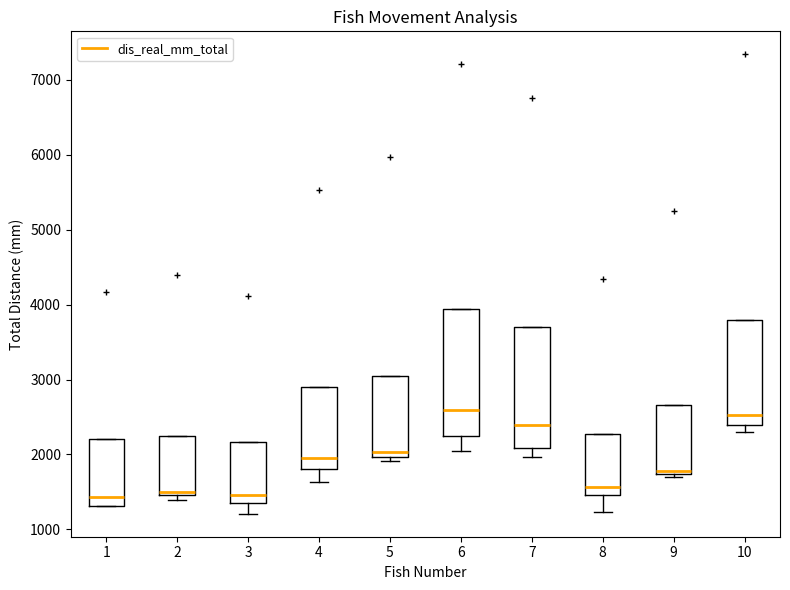

Reading left to right, transcribe this box plot: for each box, give where its median line is, the range the box spans, and where its two whiskers end, as read against the y-axis. The values are not printed on the chart, so give them approximately, as read against the axis.

1: median 1400, box 1300 to 2200, whiskers 1300 to 2200
2: median 1500 (just above the box's lower edge), box 1500 to 2200, whiskers 1400 to 2200
3: median 1500, box 1300 to 2200, whiskers 1200 to 2200
4: median 1900, box 1800 to 2900, whiskers 1600 to 2900
5: median 2000 (just above the box's lower edge), box 2000 to 3000, whiskers 1900 to 3000
6: median 2600, box 2300 to 3900, whiskers 2000 to 3900
7: median 2400, box 2100 to 3700, whiskers 2000 to 3700
8: median 1600, box 1500 to 2300, whiskers 1200 to 2300
9: median 1800, box 1700 to 2700, whiskers 1700 (just below the box's lower edge) to 2700
10: median 2500, box 2400 to 3800, whiskers 2300 to 3800